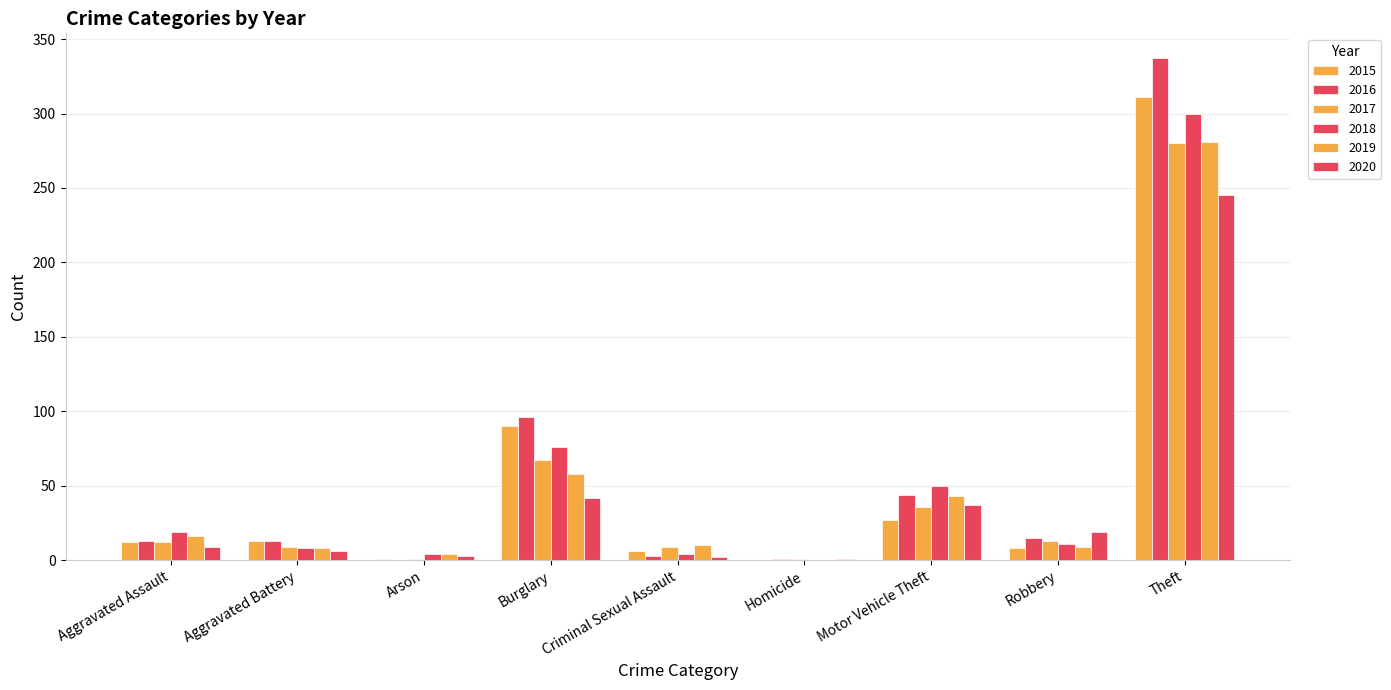

Reading left to right, list all the values displayed in this chart.

2015: Aggravated Assault=12	Aggravated Battery=13	Arson=1	Burglary=90	Criminal Sexual Assault=6	Homicide=0	Motor Vehicle Theft=27	Robbery=8	Theft=311
2016: Aggravated Assault=13	Aggravated Battery=13	Arson=0	Burglary=96	Criminal Sexual Assault=3	Homicide=1	Motor Vehicle Theft=44	Robbery=15	Theft=337
2017: Aggravated Assault=12	Aggravated Battery=9	Arson=1	Burglary=67	Criminal Sexual Assault=9	Homicide=1	Motor Vehicle Theft=36	Robbery=13	Theft=280
2018: Aggravated Assault=19	Aggravated Battery=8	Arson=4	Burglary=76	Criminal Sexual Assault=4	Homicide=0	Motor Vehicle Theft=50	Robbery=11	Theft=300
2019: Aggravated Assault=16	Aggravated Battery=8	Arson=4	Burglary=58	Criminal Sexual Assault=10	Homicide=0	Motor Vehicle Theft=43	Robbery=9	Theft=281
2020: Aggravated Assault=9	Aggravated Battery=6	Arson=3	Burglary=42	Criminal Sexual Assault=2	Homicide=1	Motor Vehicle Theft=37	Robbery=19	Theft=245